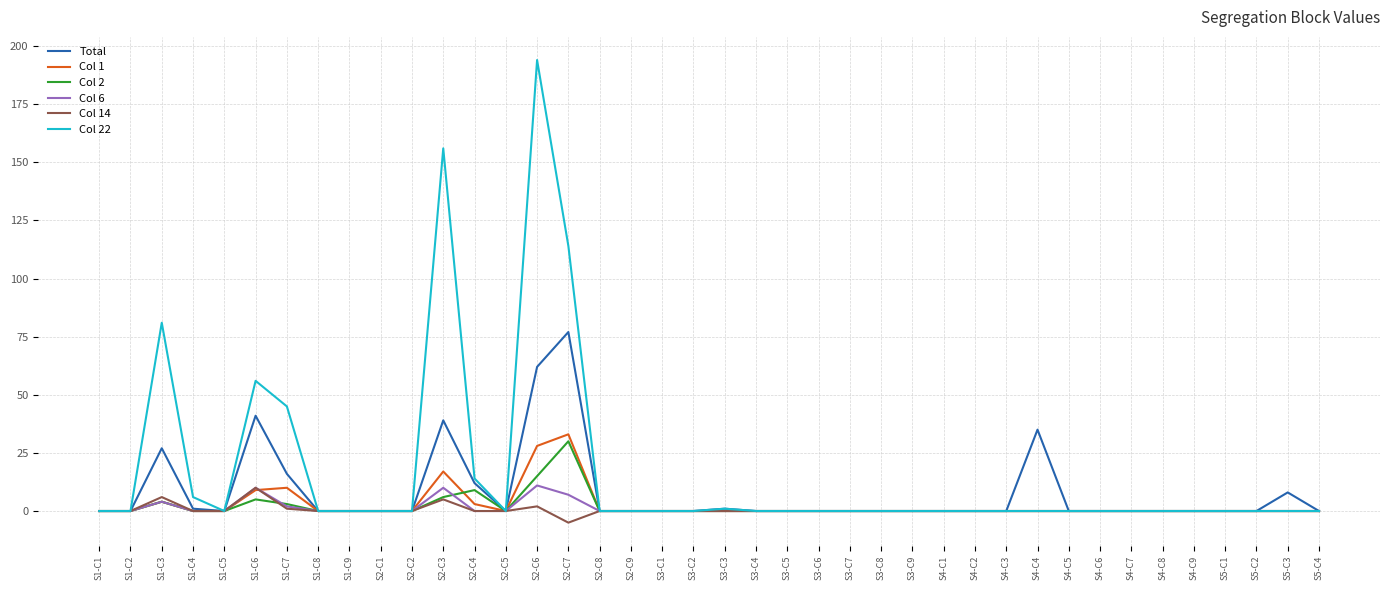

True or false: Total has more than 2 points higher than both neighbors.

True